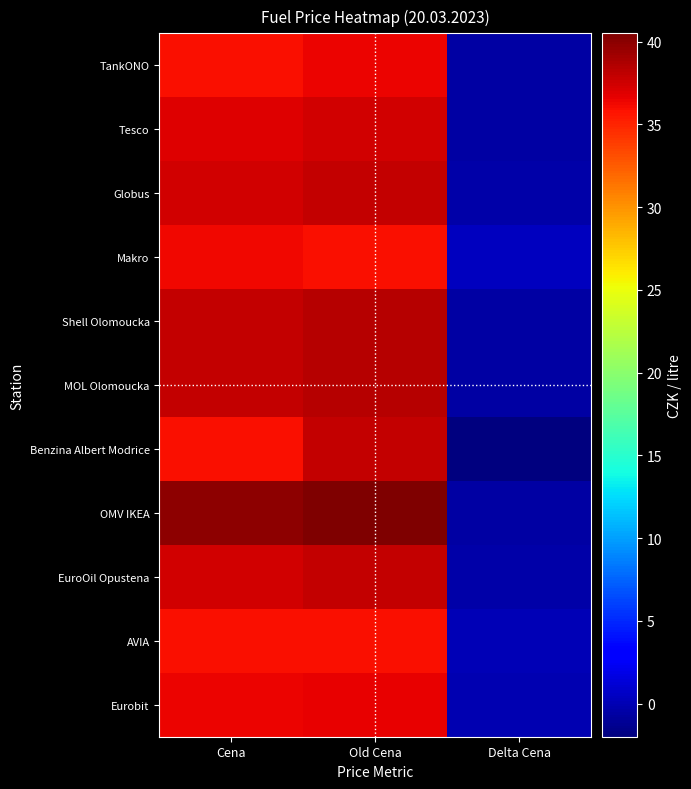

At which category is the sum across all series the highest?

Old Cena